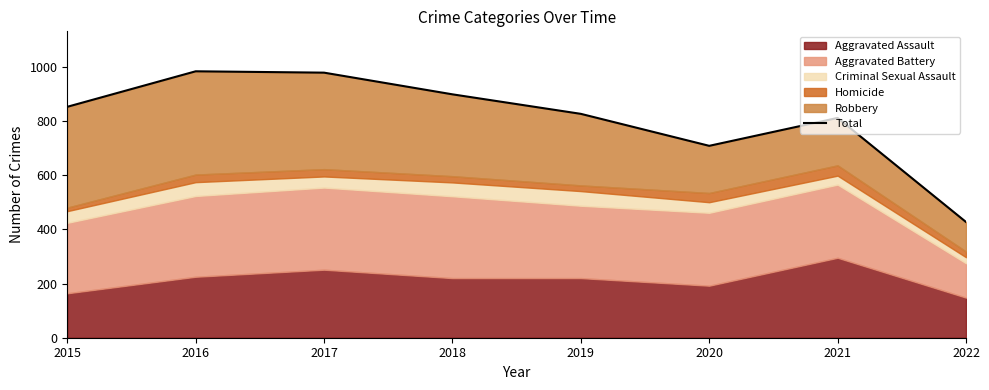

How many interior local peaks (higher than both neighbors) does the data have?

2